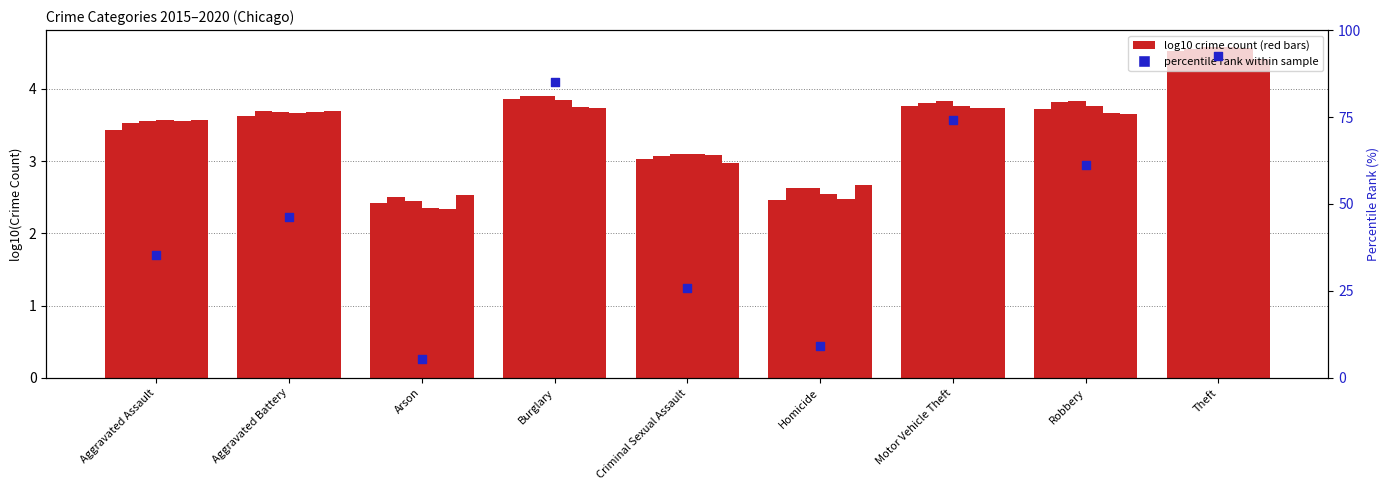

Between Aggravated Battery and Aggravated Assault, which is larger?

Aggravated Battery